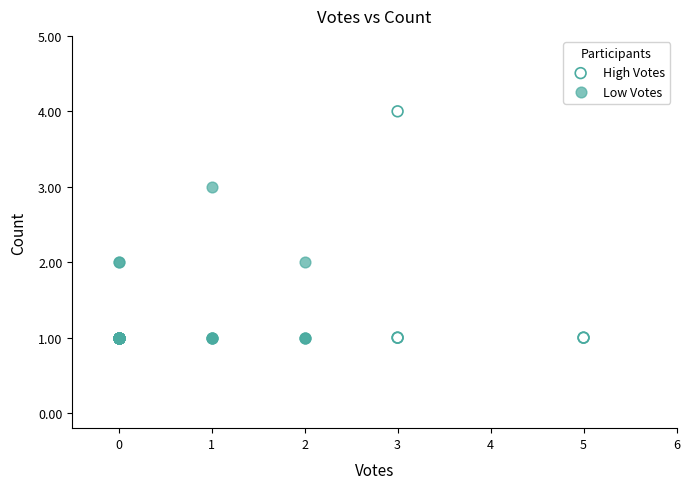

Which series contains the highest Y value?

High Votes